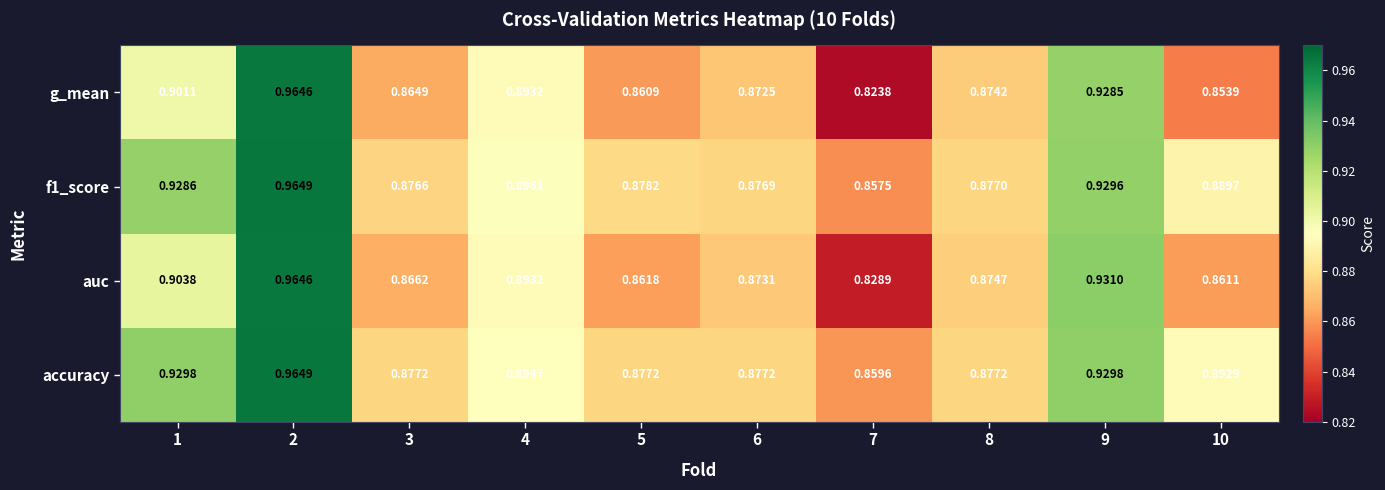

Which category has the lowest value across all series?

7